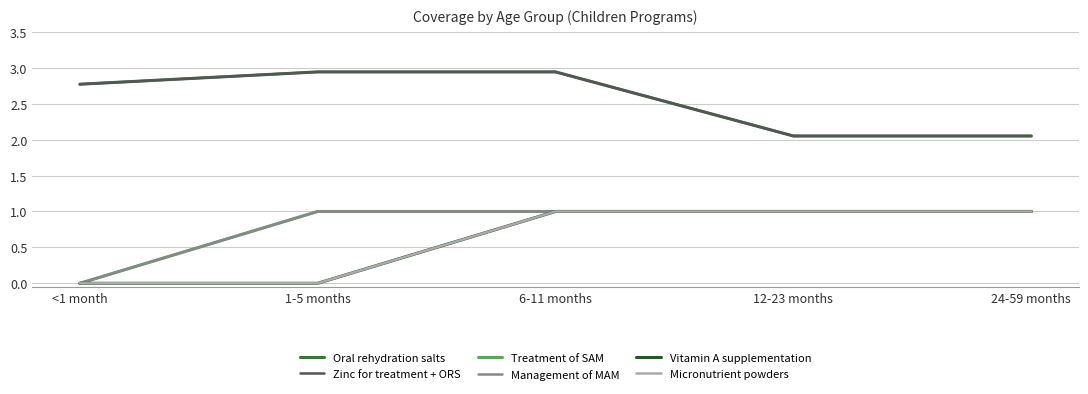

Reading right to left, transcribe all the data shown in this chart.

Oral rehydration salts: 24-59 months=2.1	12-23 months=2.1	6-11 months=2.9	1-5 months=2.9	<1 month=2.8
Zinc for treatment + ORS: 24-59 months=2.1	12-23 months=2.1	6-11 months=2.9	1-5 months=2.9	<1 month=2.8
Treatment of SAM: 24-59 months=1.0	12-23 months=1.0	6-11 months=1.0	1-5 months=1.0	<1 month=0.0
Management of MAM: 24-59 months=1.0	12-23 months=1.0	6-11 months=1.0	1-5 months=1.0	<1 month=0.0
Vitamin A supplementation: 24-59 months=1.0	12-23 months=1.0	6-11 months=1.0	1-5 months=0.0	<1 month=0.0
Micronutrient powders: 24-59 months=1.0	12-23 months=1.0	6-11 months=1.0	1-5 months=0.0	<1 month=0.0